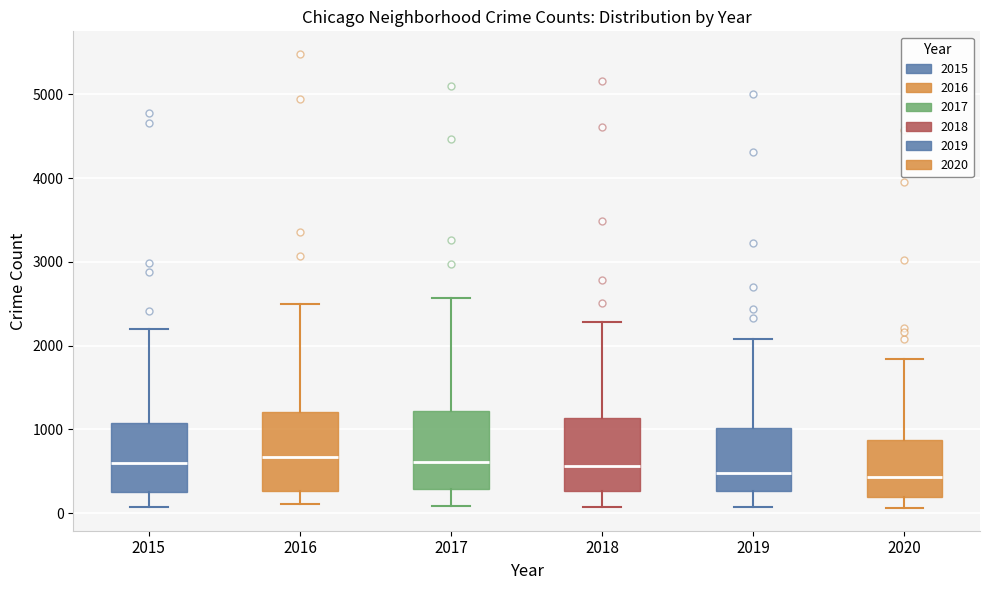

Reading left to right, transcribe this box plot: for each box, give where its median line is, the range the box spans, and where its two whiskers end, as read against the y-axis. The values are not printed on the chart, so give them approximately, as read against the axis.

2015: median 600, box 300 to 1100, whiskers 100 to 2200
2016: median 700, box 300 to 1200, whiskers 100 to 2500
2017: median 600, box 300 to 1200, whiskers 100 to 2600
2018: median 600, box 300 to 1100, whiskers 100 to 2300
2019: median 500, box 300 to 1000, whiskers 100 to 2100
2020: median 400, box 200 to 900, whiskers 100 to 1800